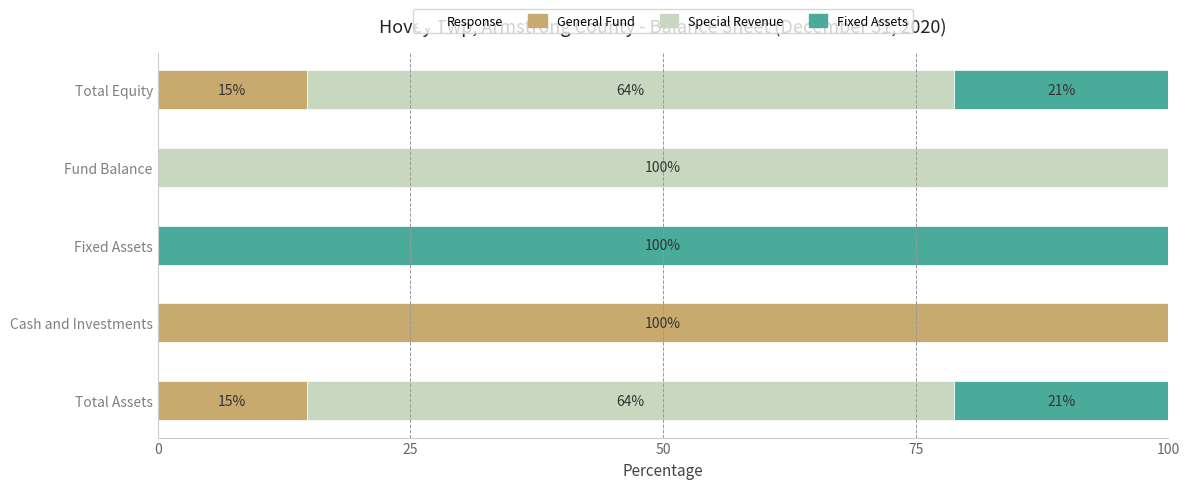

True or false: General Fund has a value of 3.3 at Total Assets.

False